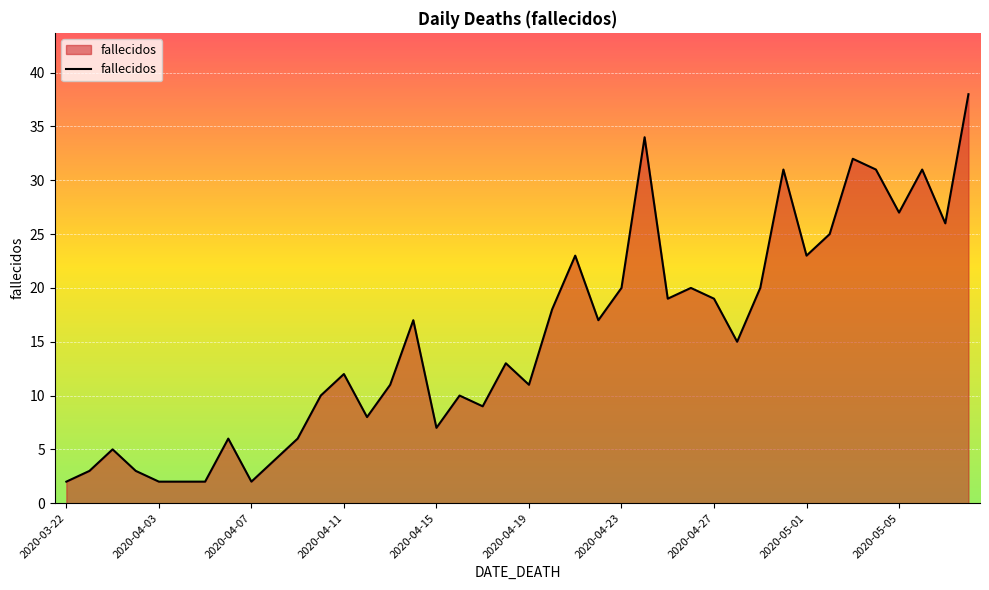

List the labels in order of value, largest first.

2020-05-08, 2020-04-24, 2020-05-03, 2020-04-30, 2020-05-04, 2020-05-06, 2020-05-05, 2020-05-07, 2020-05-02, 2020-04-21, 2020-05-01, 2020-04-23, 2020-04-26, 2020-04-29, 2020-04-25, 2020-04-27, 2020-04-20, 2020-04-14, 2020-04-22, 2020-04-28, 2020-04-18, 2020-04-11, 2020-04-13, 2020-04-19, 2020-04-10, 2020-04-16, 2020-04-17, 2020-04-12, 2020-04-15, 2020-04-06, 2020-04-09, 2020-04-01, 2020-04-08, 2020-03-31, 2020-04-02, 2020-03-22, 2020-04-03, 2020-04-04, 2020-04-05, 2020-04-07